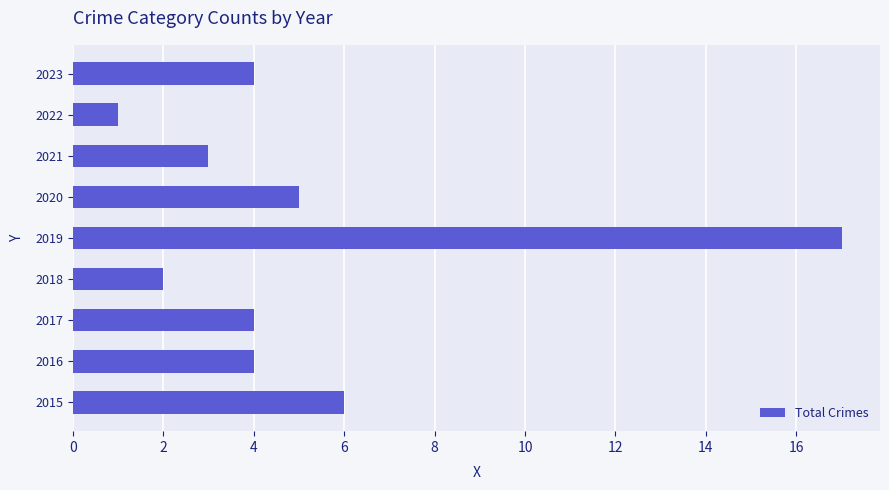

Does the chart contain any negative values?

No